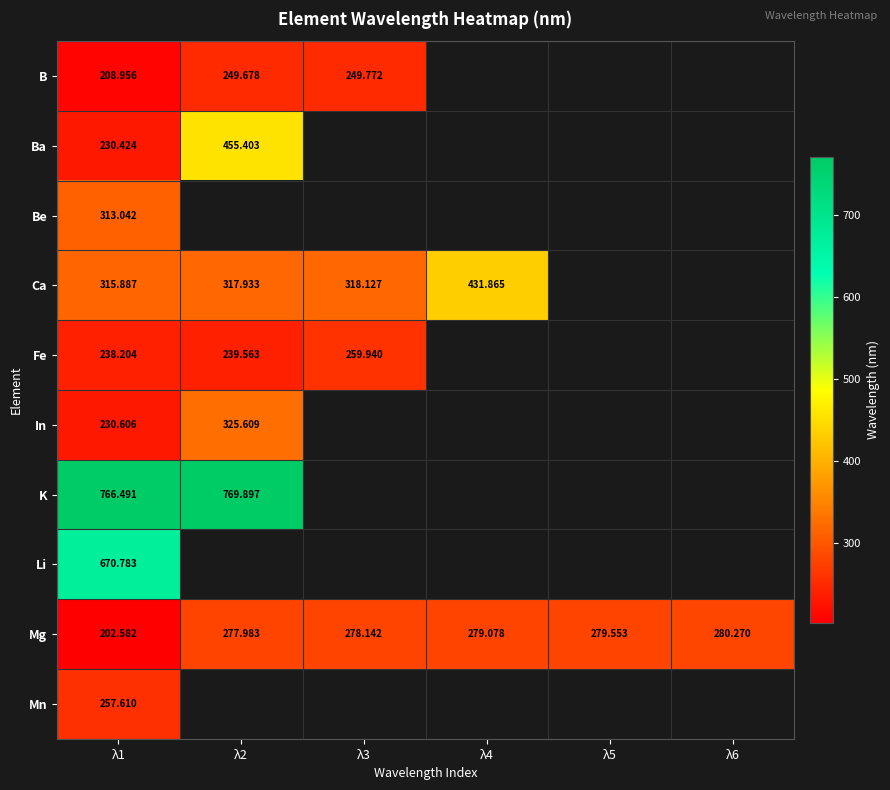

Rank the series by their maximum value, from lowest to highest.

B, Mn, Fe, Mg, Be, In, Ca, Ba, Li, K